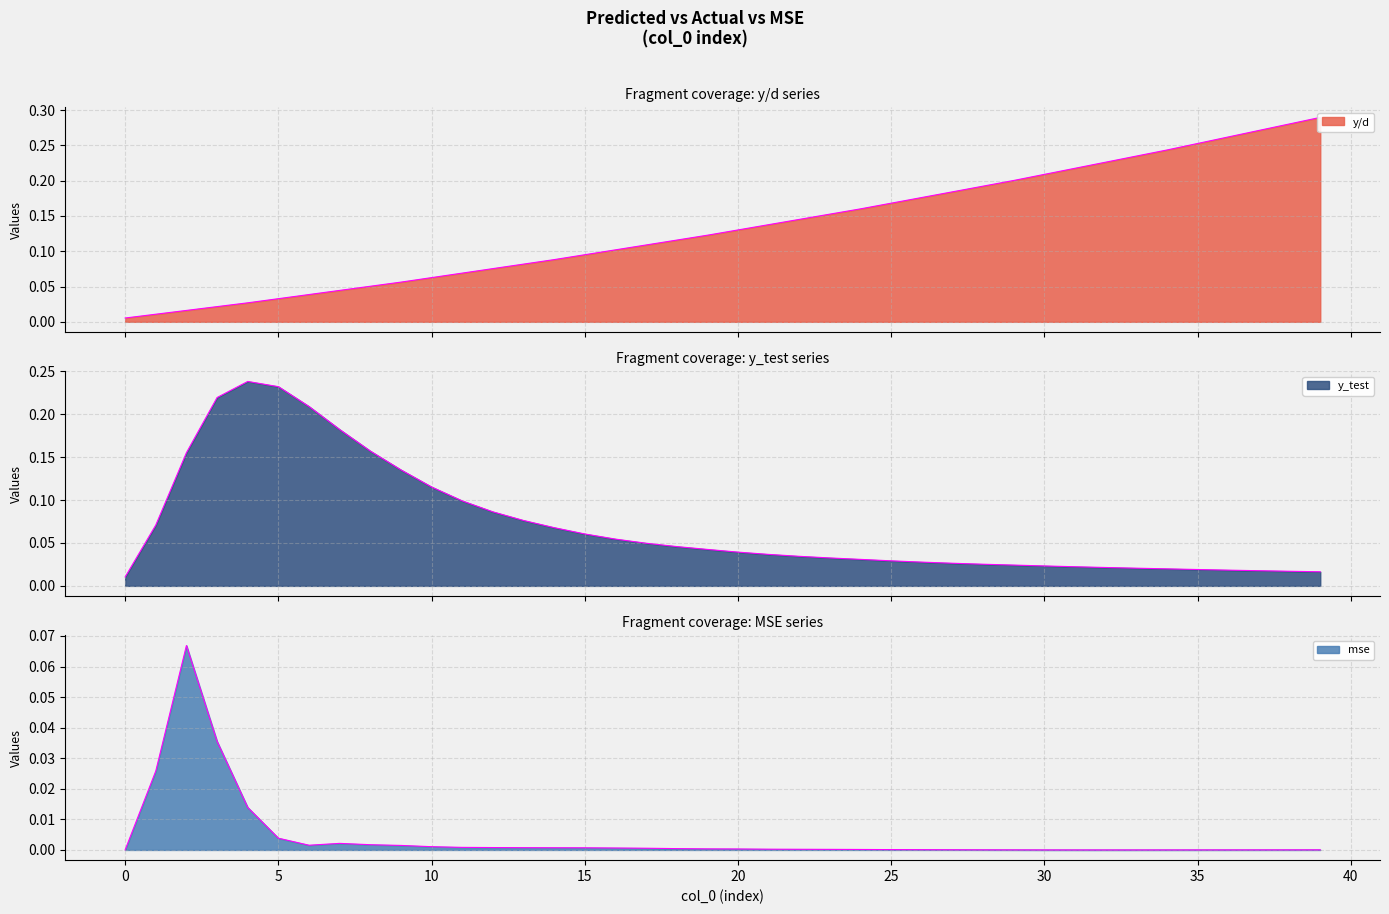

True or false: y/d and y_test cross at least once.

True